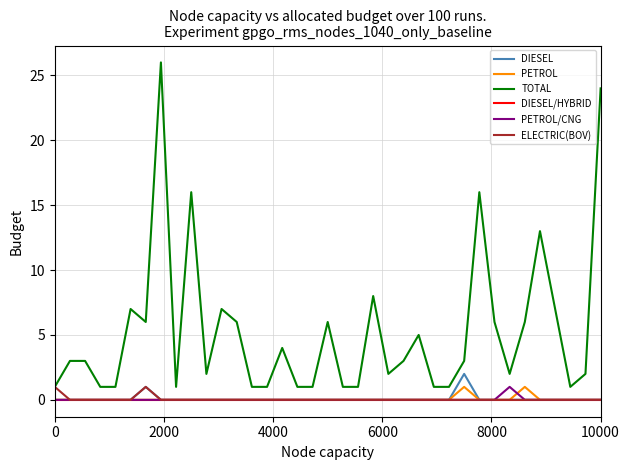

True or false: PETROL and TOTAL intersect in this chart.

False